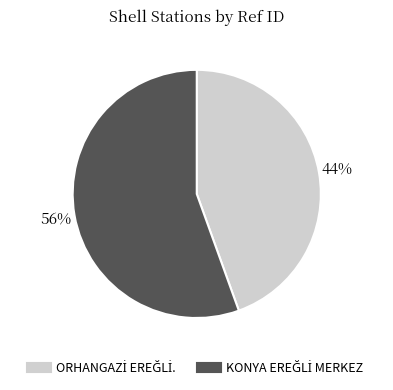

Does any single category account for the majority?

Yes